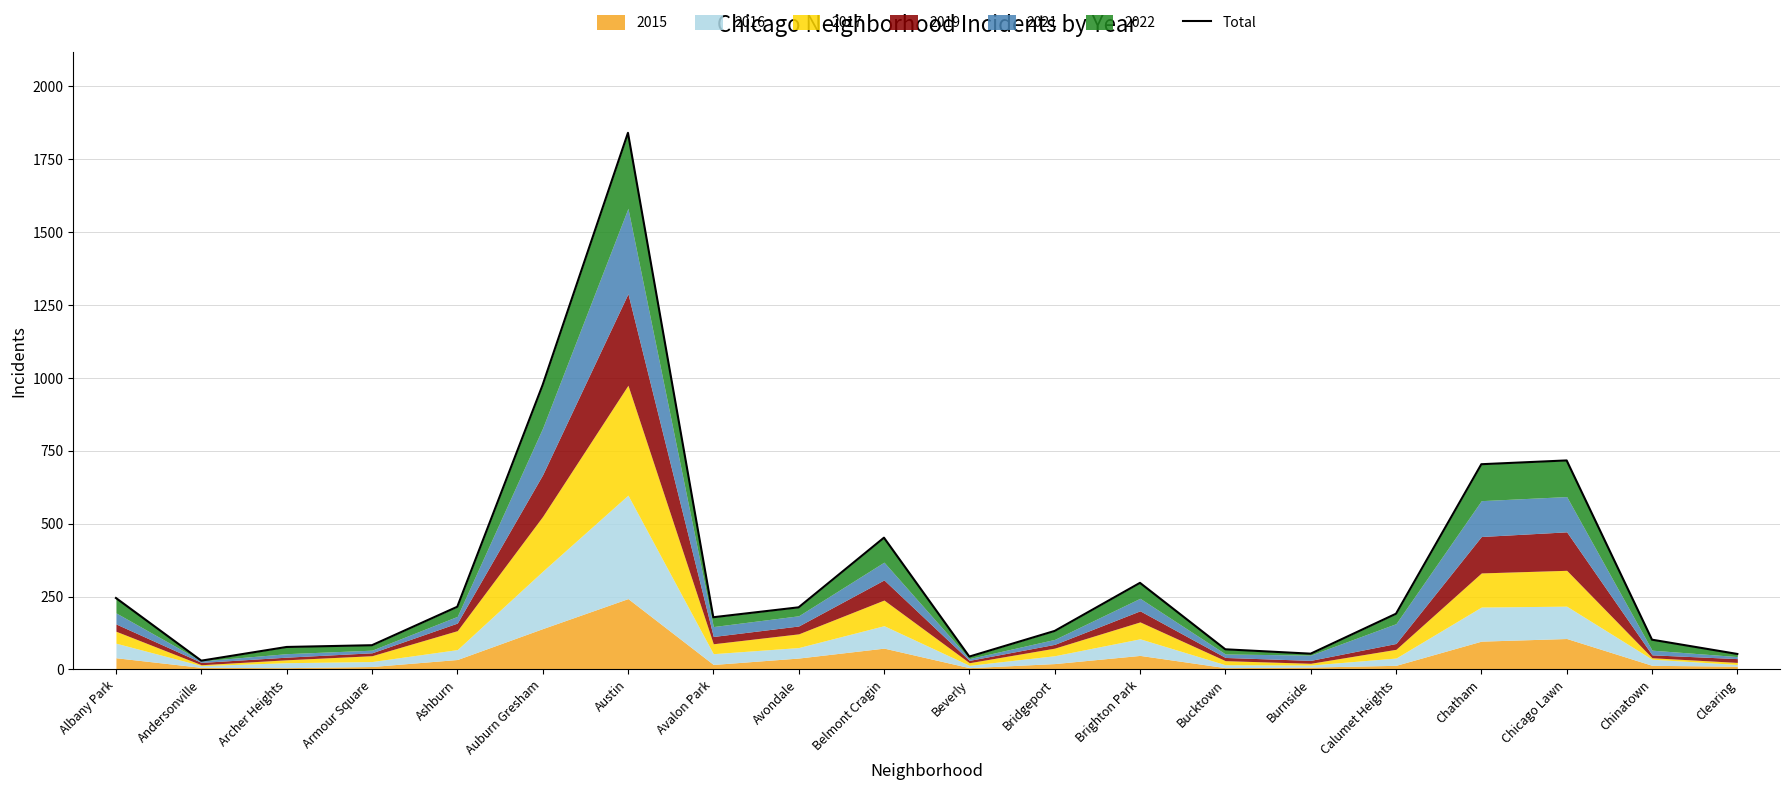

Reading right to left, list all the values displayed in this chart.

Clearing=53	Chinatown=102	Chicago Lawn=717	Chatham=704	Calumet Heights=191	Burnside=54	Bucktown=69	Brighton Park=297	Bridgeport=132	Beverly=44	Belmont Cragin=452	Avondale=213	Avalon Park=179	Austin=1841	Auburn Gresham=976	Ashburn=215	Armour Square=83	Archer Heights=77	Andersonville=30	Albany Park=245